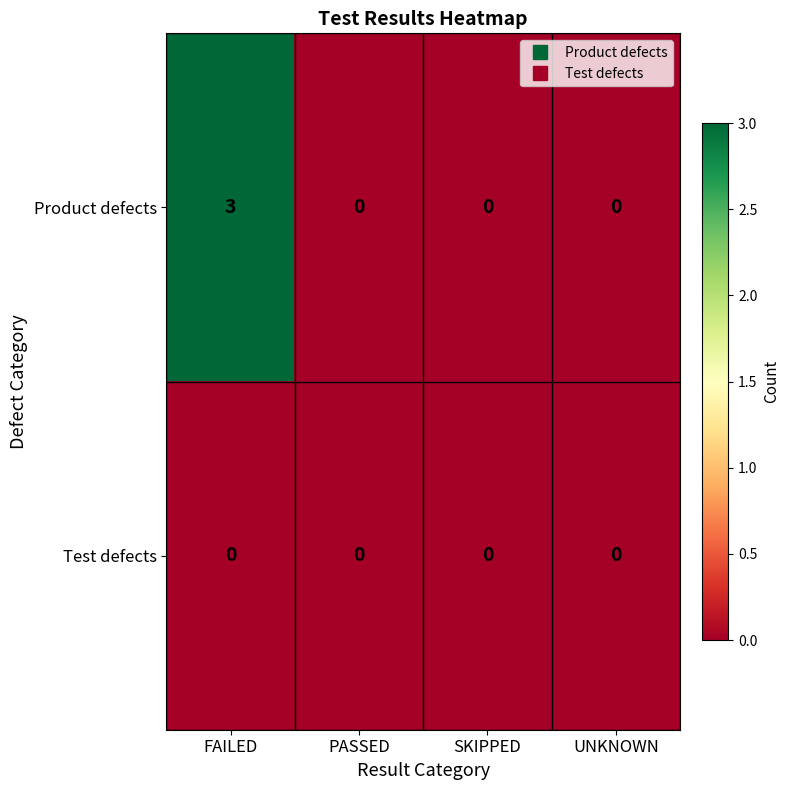

Which series has the widest spread of values?

Product defects